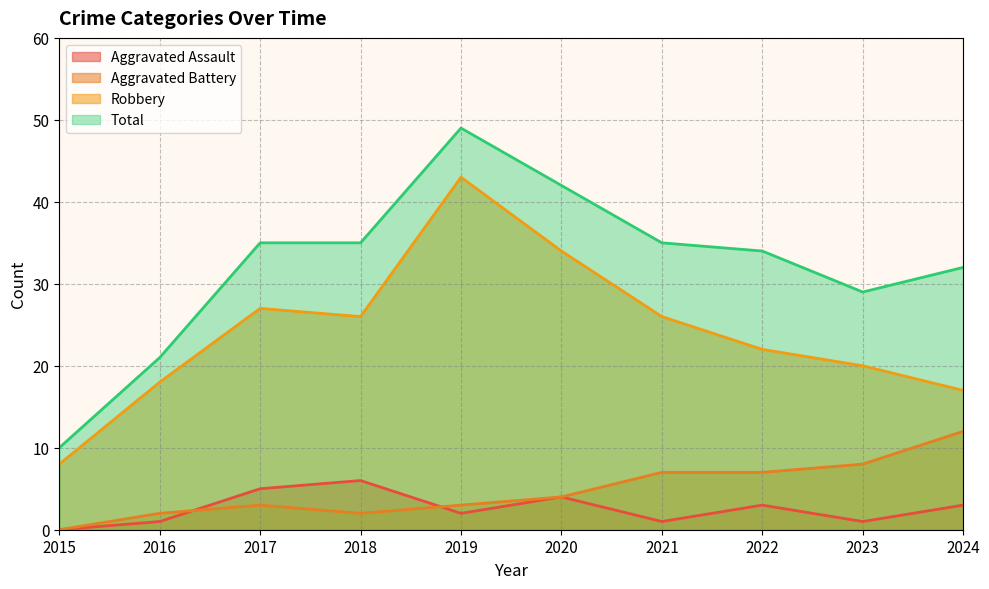

How many interior local peaks does the Robbery series have?

2